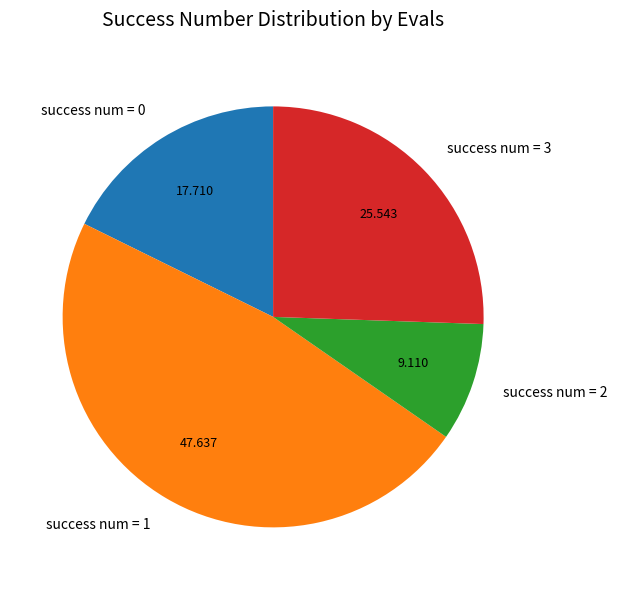

Is success num = 1 the majority of the pie?

No